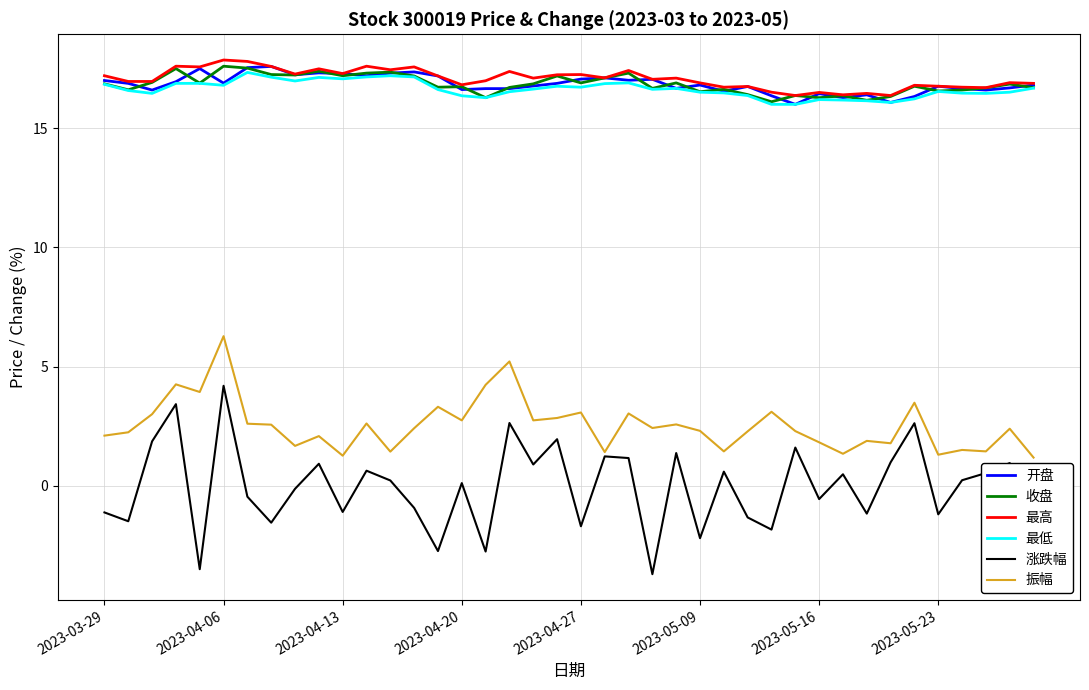

What is the minimum value shown in the chart?

-3.7